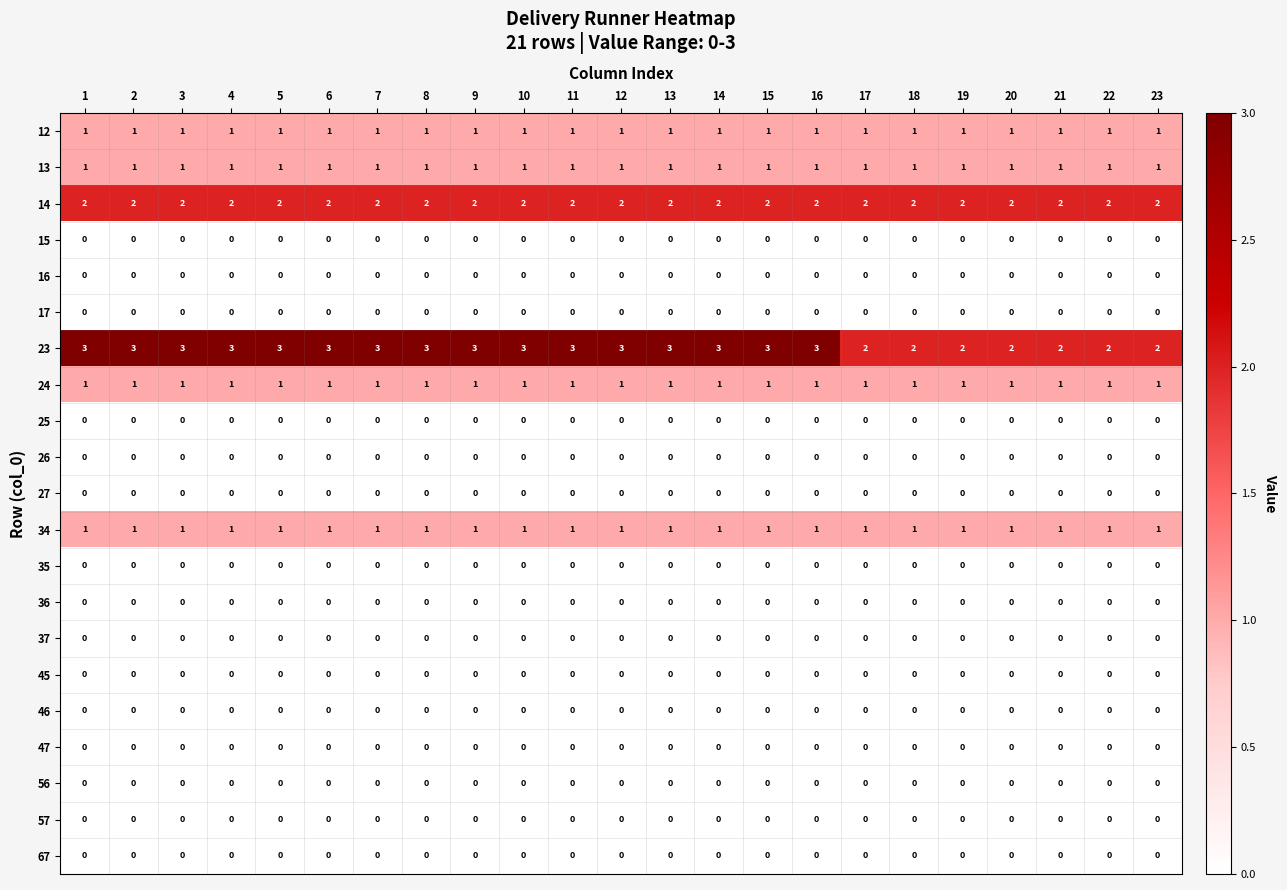

At how many categories does at least one series exceed 0?

23